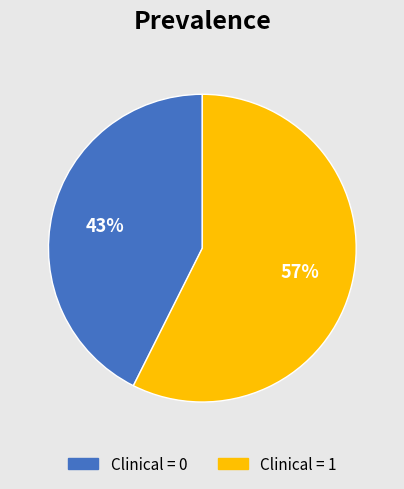

How many segments does this pie chart have?

2